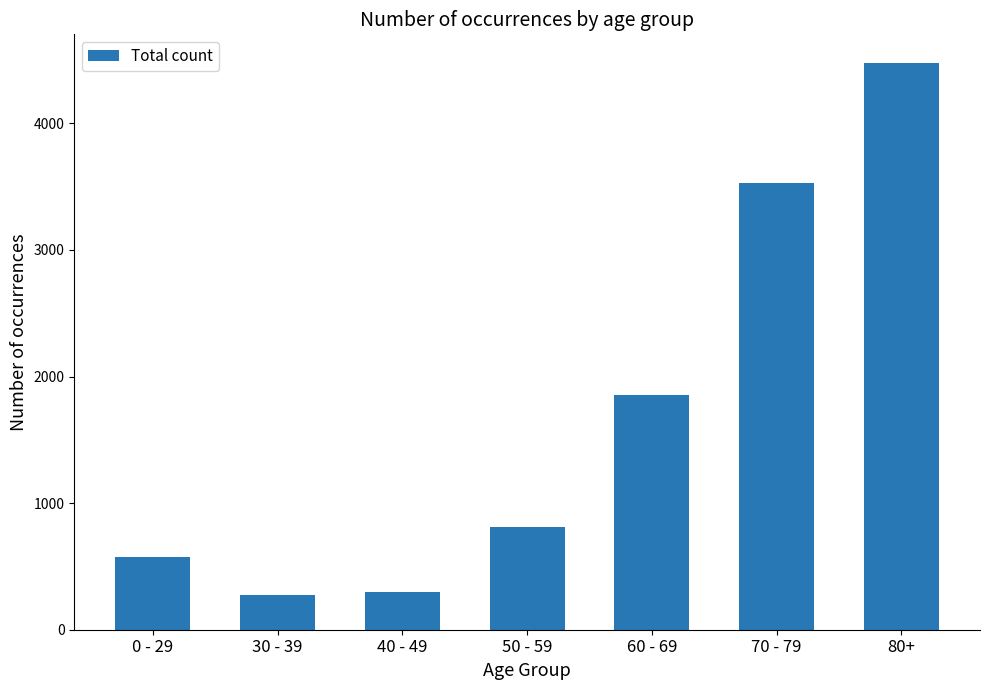

Between 70 - 79 and 30 - 39, which is larger?

70 - 79